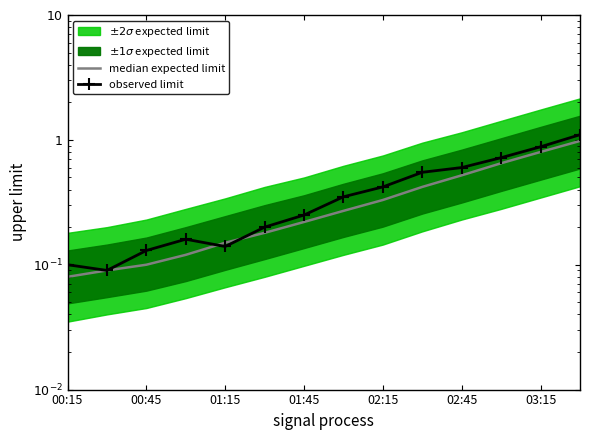

Count the number of categories in the chart.

14